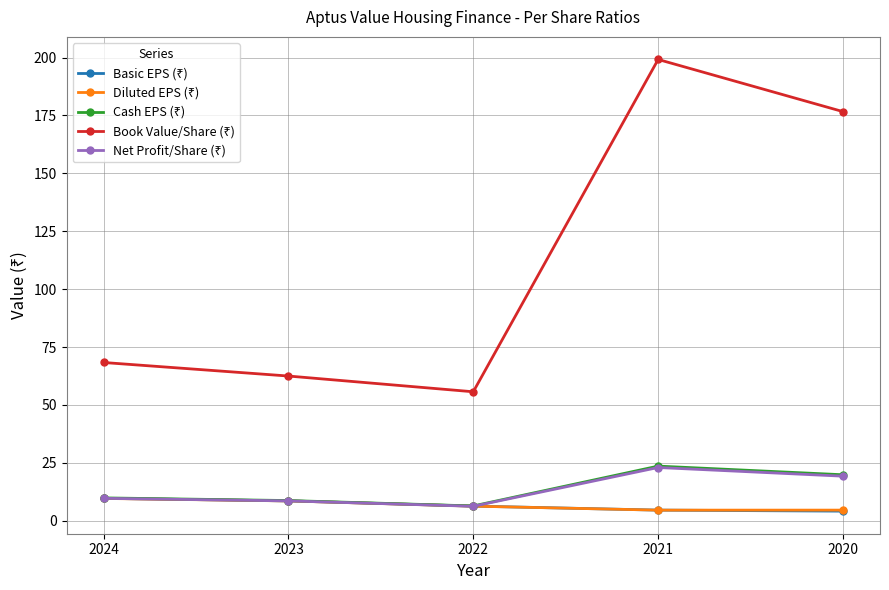

At which category is the sum across all series the highest?

2021